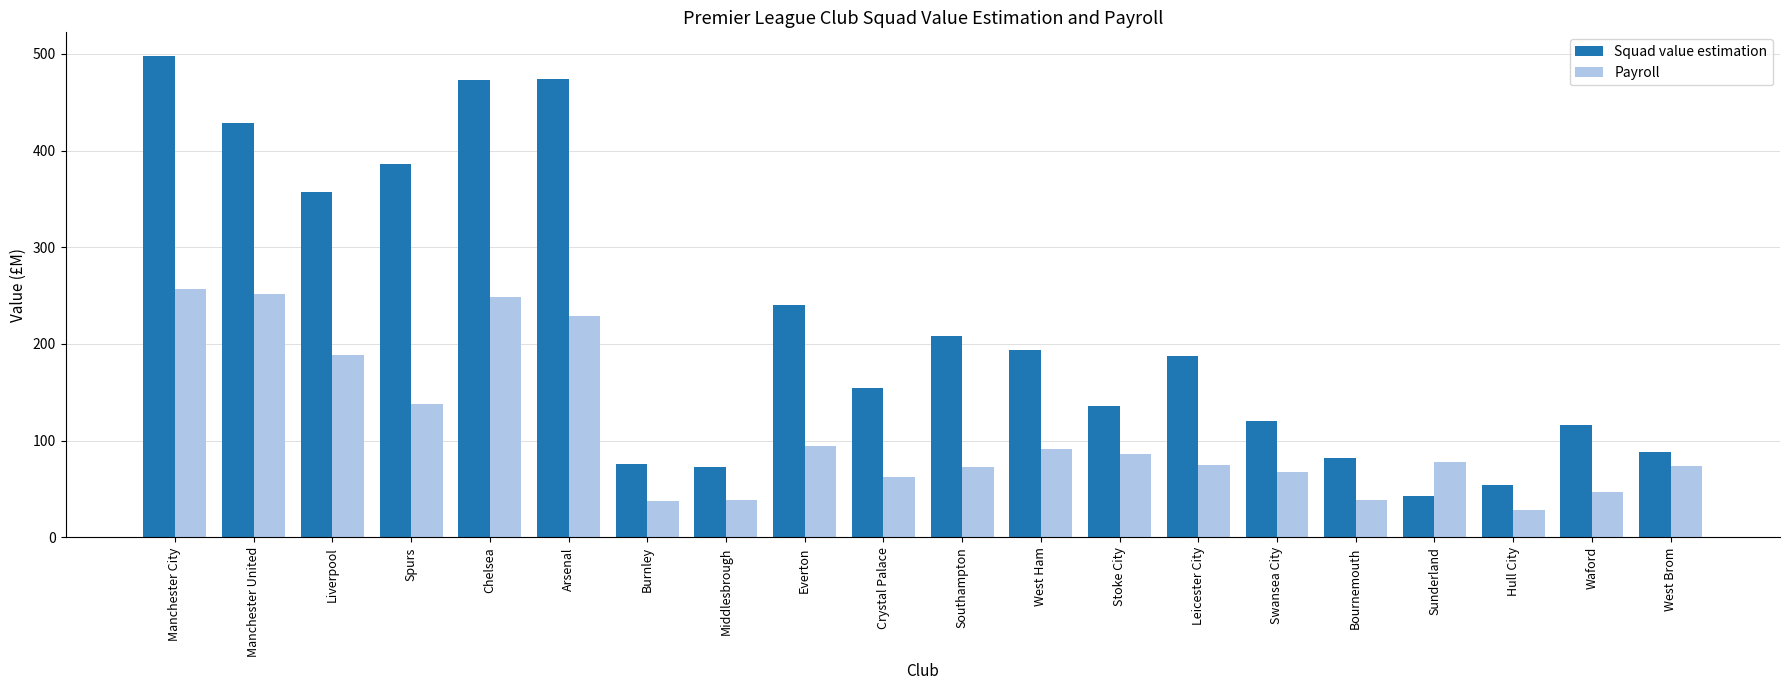

How many values in the Squad value estimation series exceed 187?

10